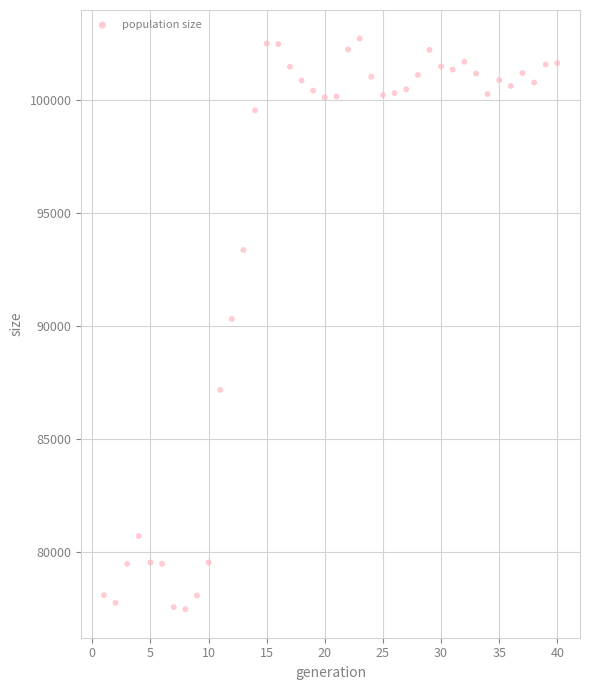

What is the range of X values (max minus min)?

39